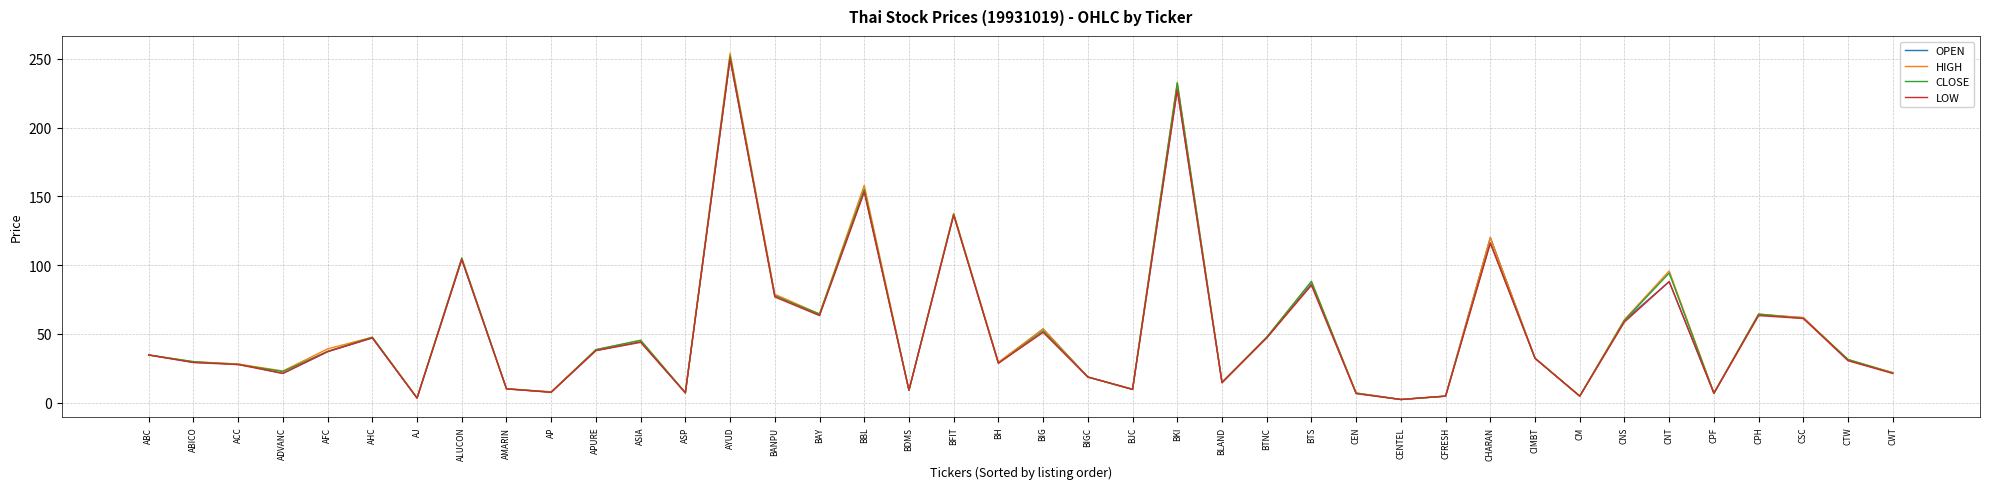

Is it true that LOW equals 33.4 at CNS?

False